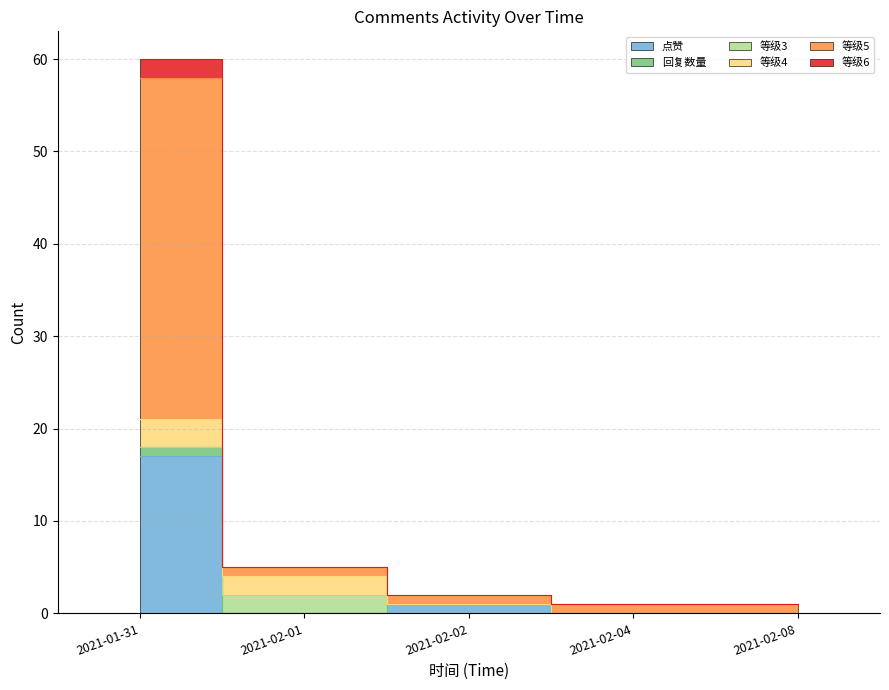

Rank the categories by 等级_6 value from highest to lowest.

2021-01-31, 2021-02-02, 2021-02-01, 2021-02-04, 2021-02-08